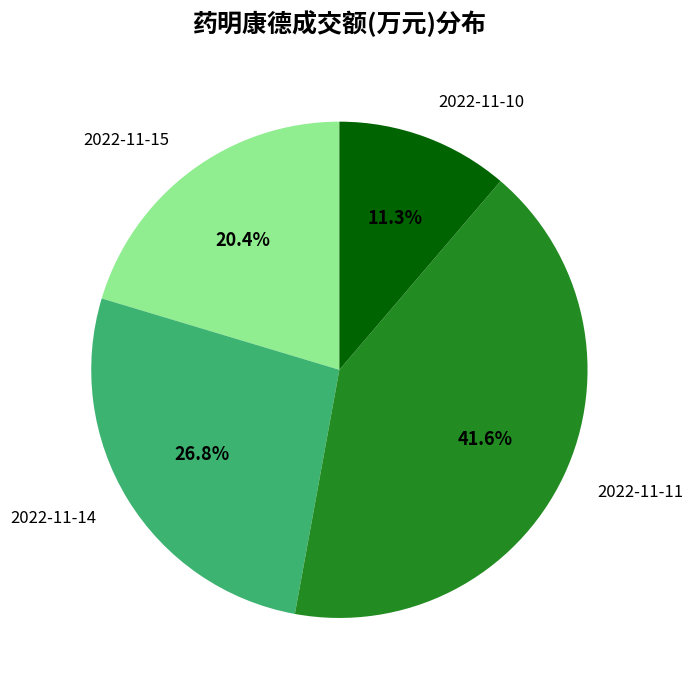

To the nearest percent, what percentage of the pie is 2022-11-14?

27%